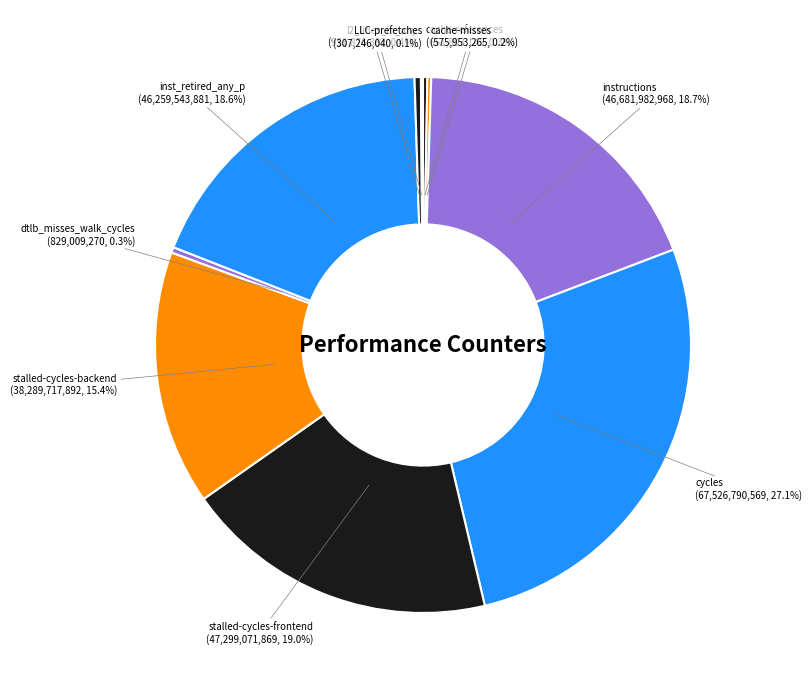

Between cycles and stalled-cycles-frontend, which is larger?

cycles